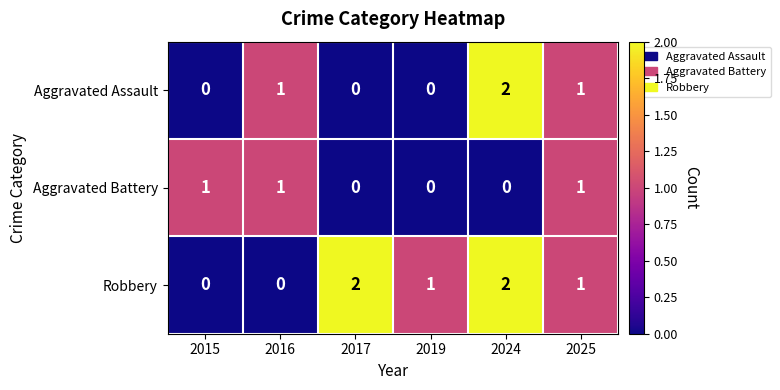

Rank the series by their average value, from highest to lowest.

Robbery, Aggravated Assault, Aggravated Battery